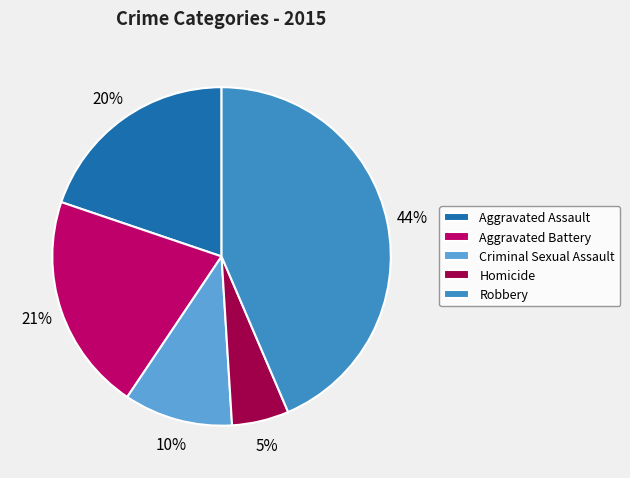

Count the number of slices in the pie.

5